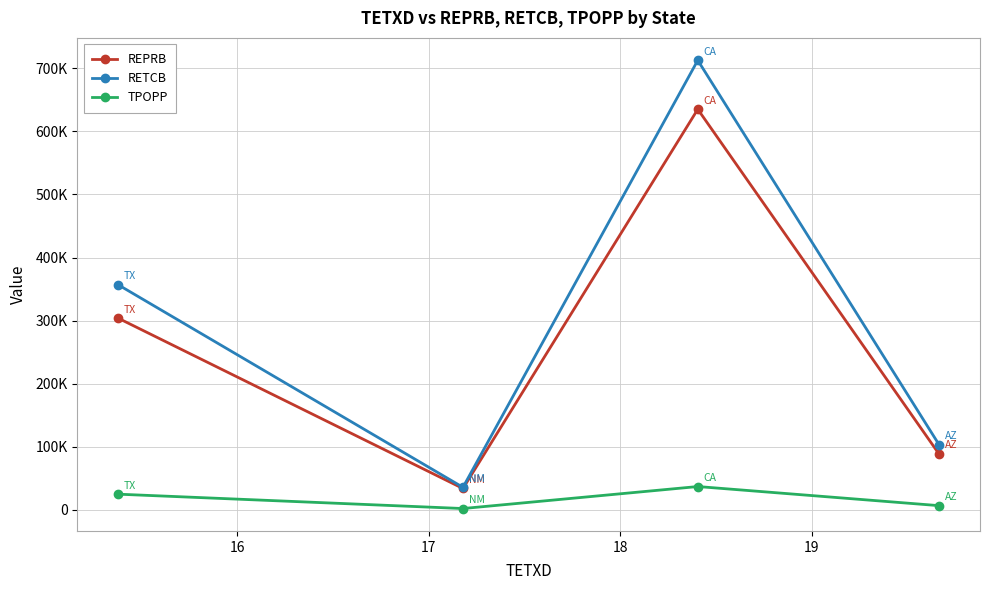

At how many categories does at least one series exceed 10793?

4